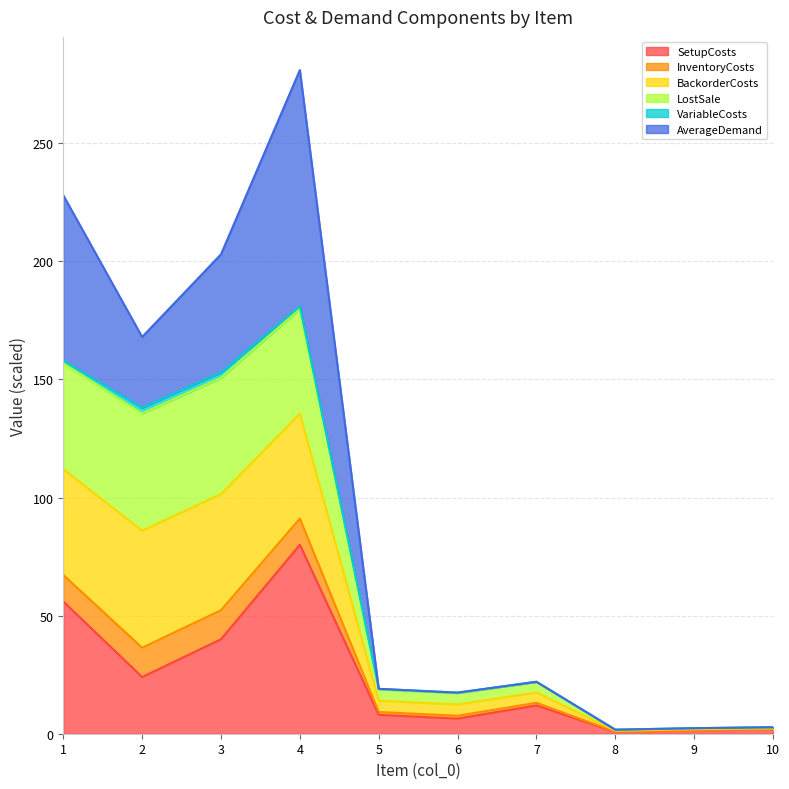

Does the chart have visible grid lines?

Yes